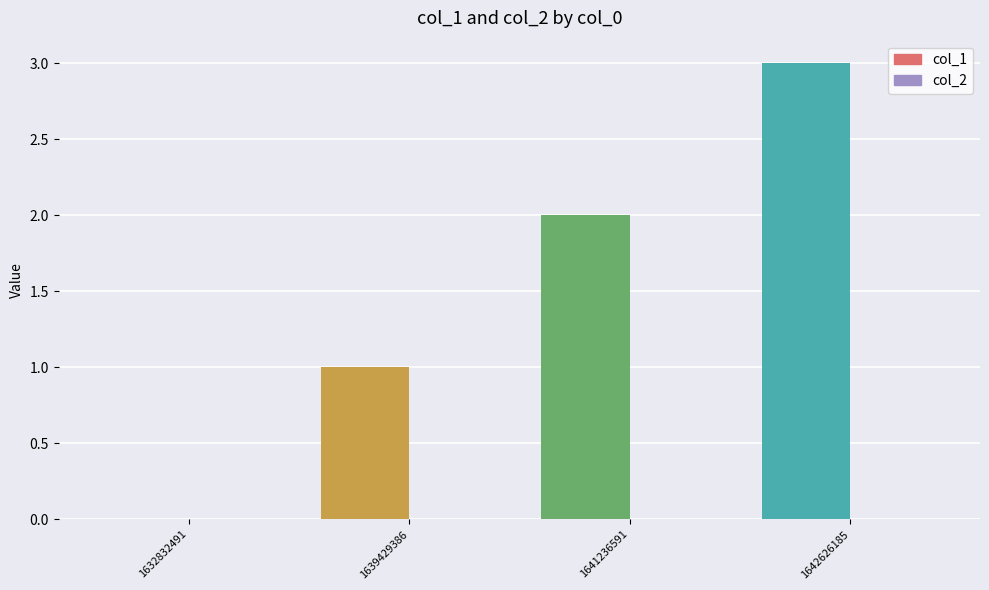

The col_1 series shows 3 at 1641236591. True or false?

False